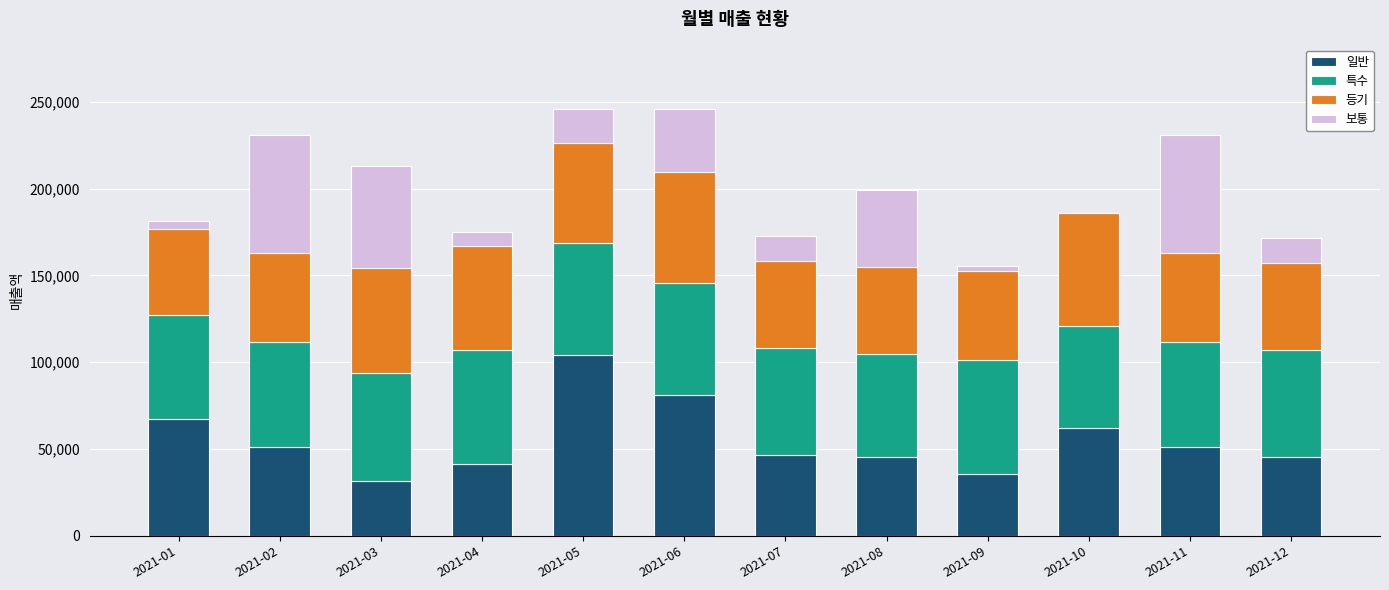

Which category has the highest value in the 일반 series?

2021-05